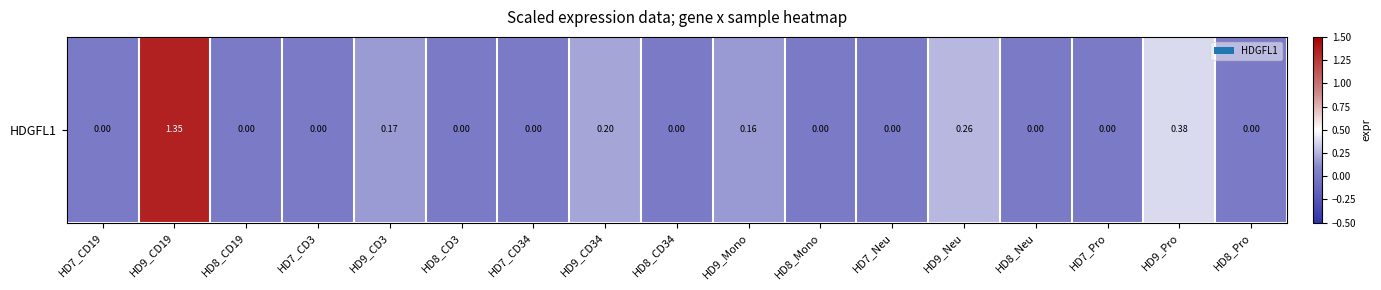

Between HD9_CD34 and HD8_CD19, which is larger?

HD9_CD34